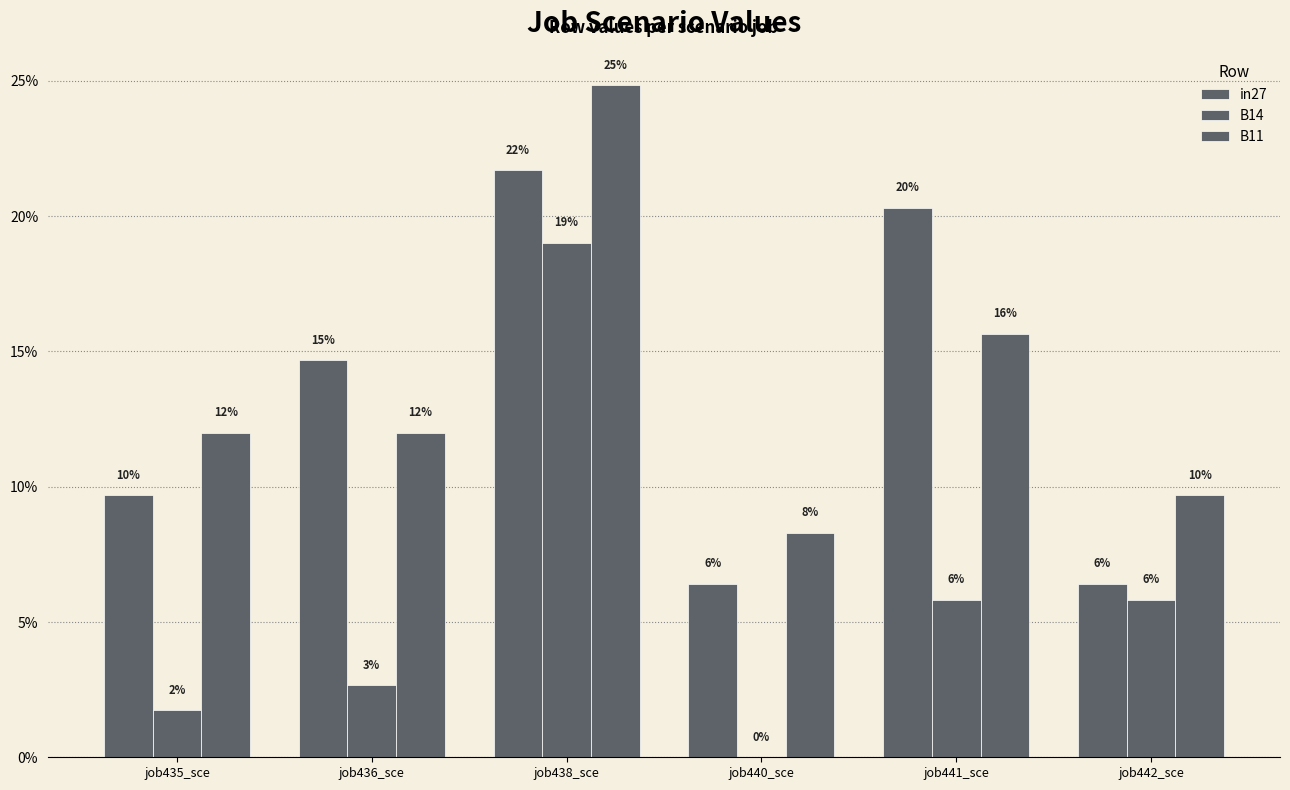

Rank the series at job441_sce from highest to lowest value.

in27, B11, B14